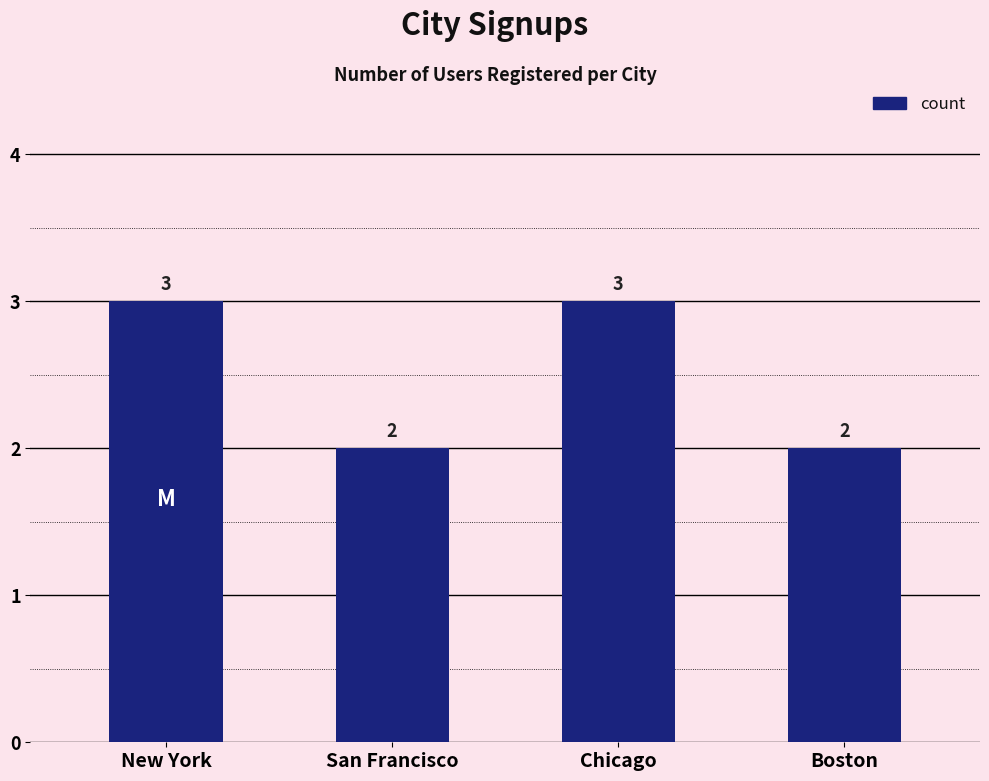

The value at Boston is 2. True or false?

True